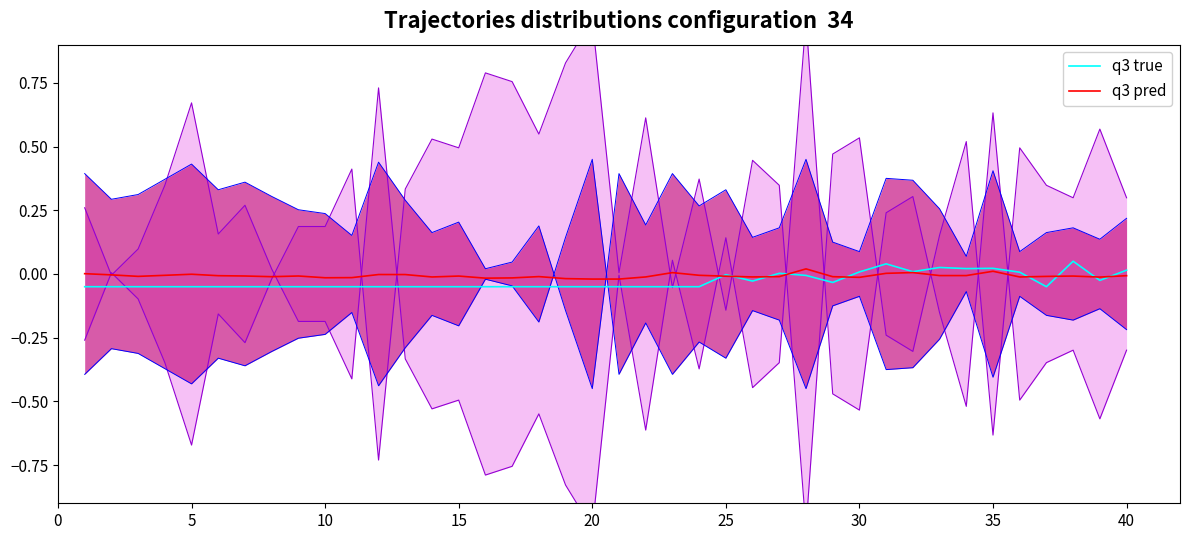

Reading right to left, transcribe all the data shown in this chart.

q3 true: 0.0	-0.0	0.1	-0.1	0.0	0.0	0.0	0.0	0.0	0.0	0.0	-0.0	-0.0	0.0	-0.0	-0.0	-0.1	-0.1	-0.1	-0.1	-0.1	-0.1	-0.1	-0.1	-0.1	-0.1	-0.1	-0.1	-0.1	-0.1	-0.1	-0.1	-0.1	-0.1	-0.1	-0.1	-0.1	-0.1	-0.1	-0.1
q3 pred: -0.0	-0.0	-0.0	-0.0	-0.0	0.0	-0.0	-0.0	0.0	0.0	-0.0	-0.0	0.0	-0.0	-0.0	-0.0	-0.0	0.0	-0.0	-0.0	-0.0	-0.0	-0.0	-0.0	-0.0	-0.0	-0.0	-0.0	-0.0	-0.0	-0.0	-0.0	-0.0	-0.0	-0.0	-0.0	-0.0	-0.0	-0.0	0.0